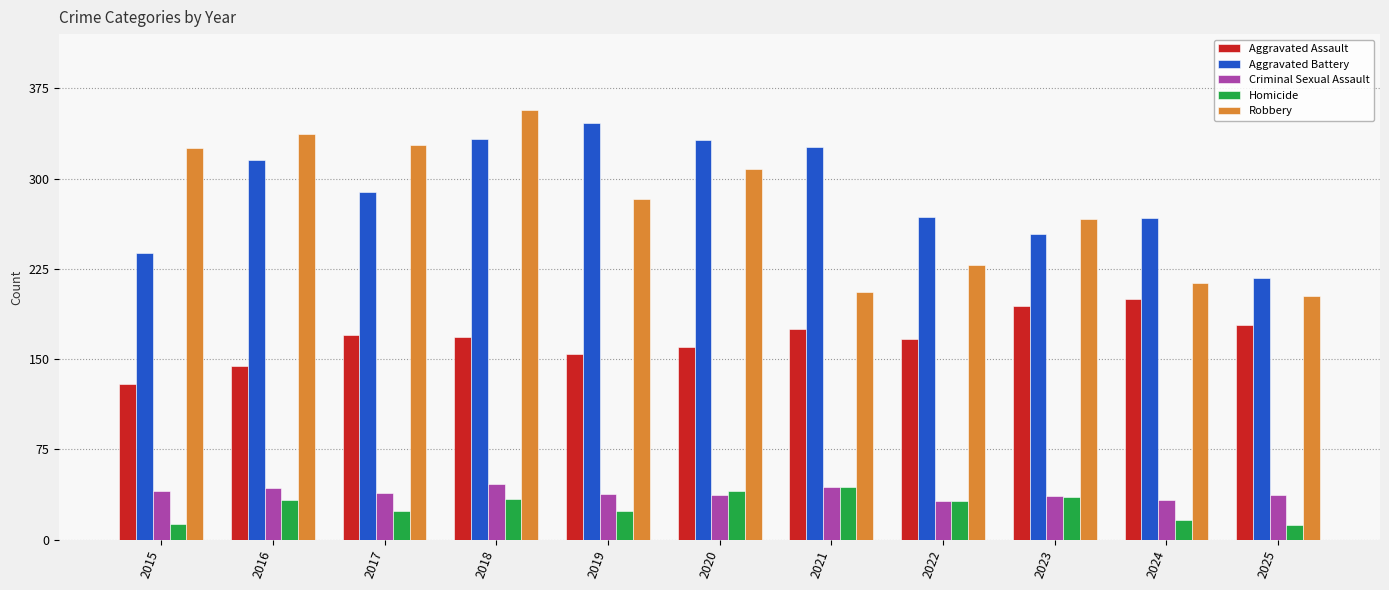

What is the sum of all Robbery values?

3053